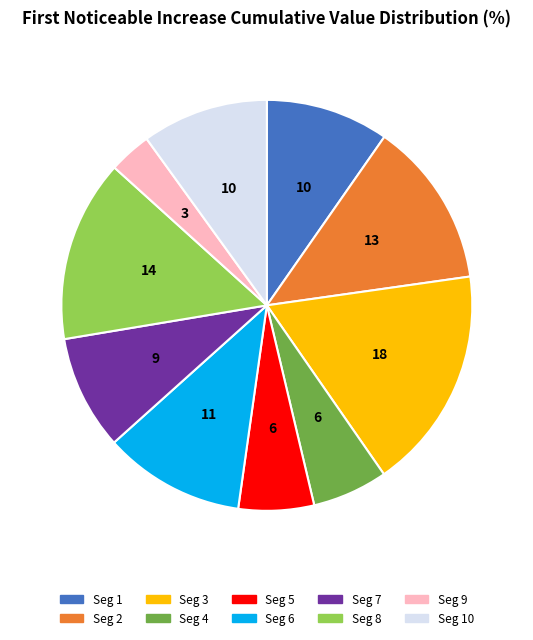

Which category has the biggest portion of the pie?

Seg 3